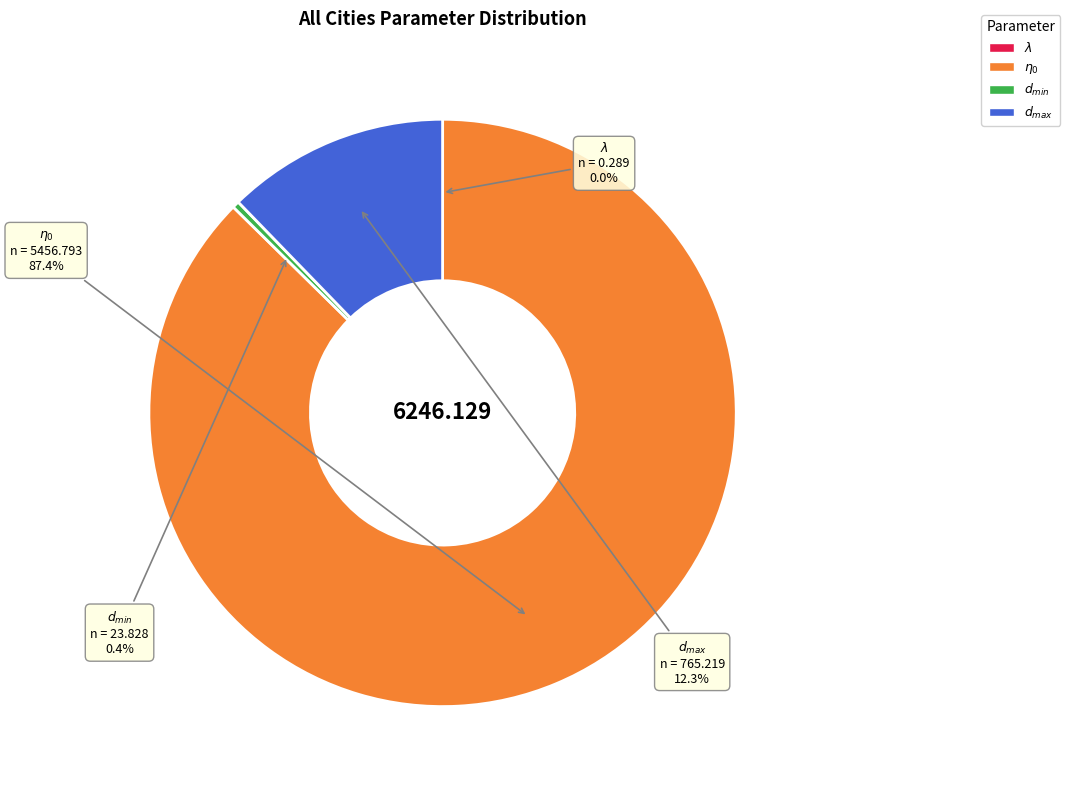

To the nearest percent, what is the average slice percentage?

25%